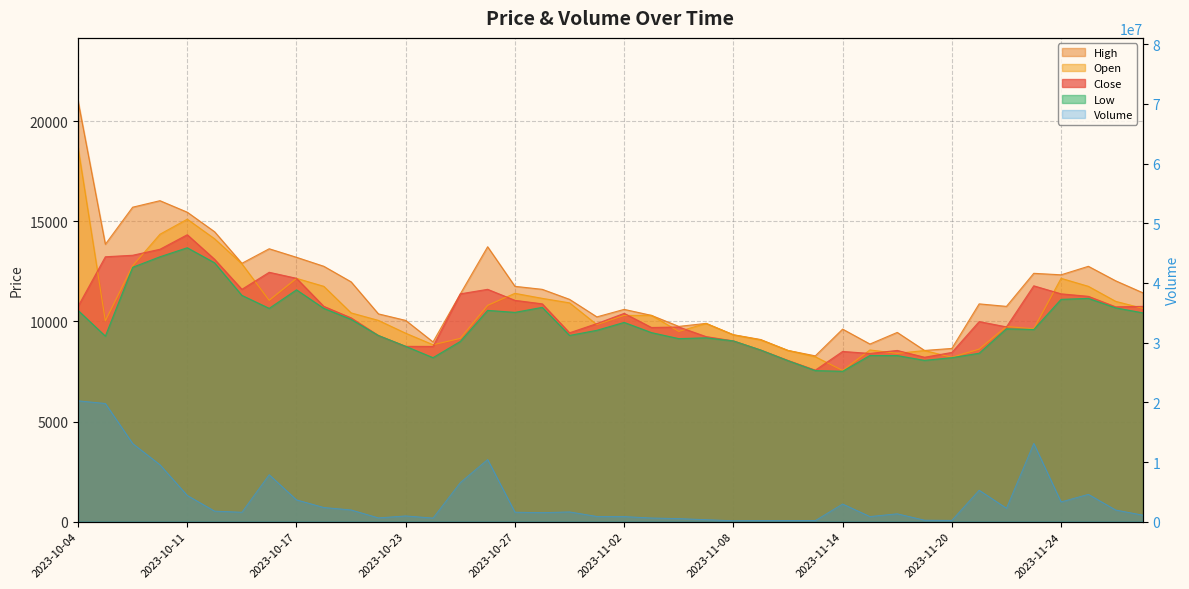

At how many categories does at least one series exceed 5467141?

8